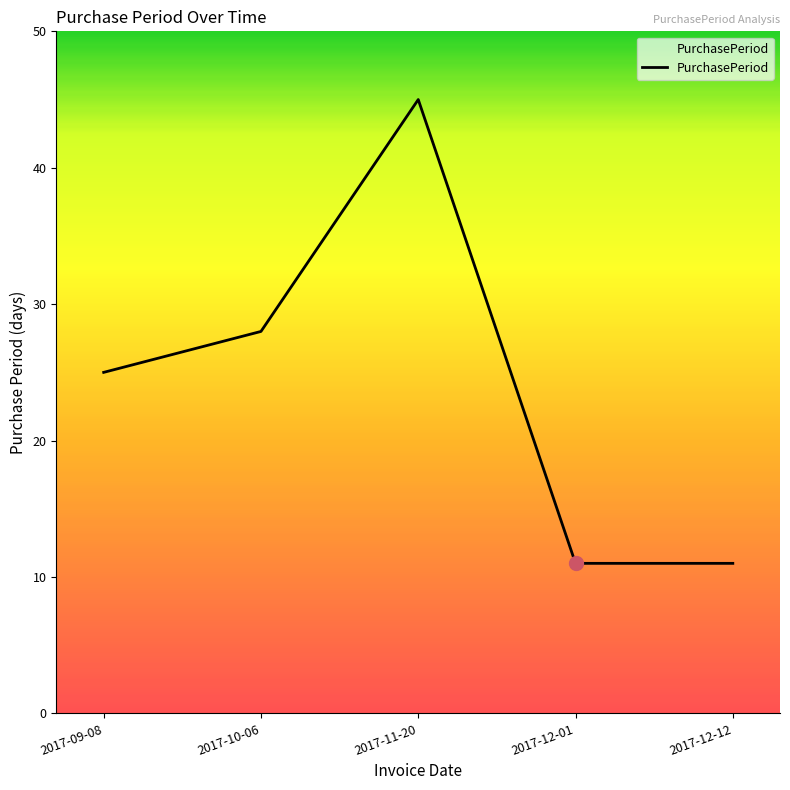

The chart shows a value of 15 at 2017-12-12. True or false?

False